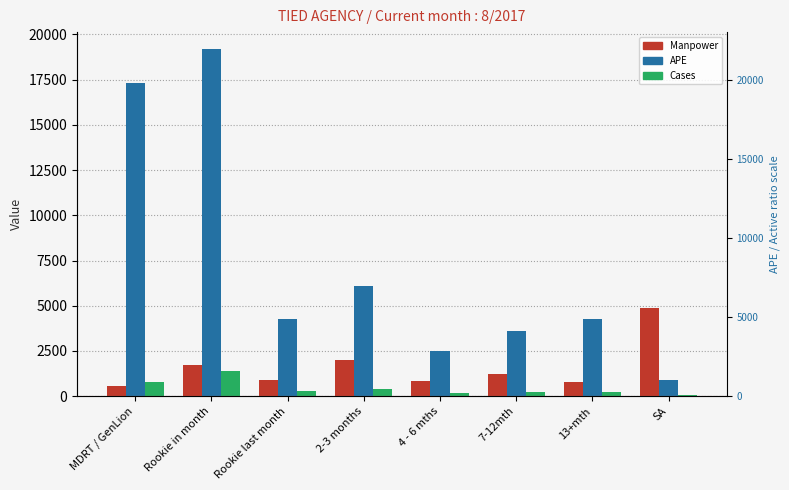

Reading right to left, what are all the values shown in this chart?

Manpower: 4849.0	792.0	1206.0	860.0	2003.0	887.0	1717.0	550.0
APE: 909.2	4248.1	3614.0	2477.7	6118.4	4276.4	19164.9	17314.8
Cases: 62.0	210.5	222.0	157.0	379.0	303.5	1390.0	801.0